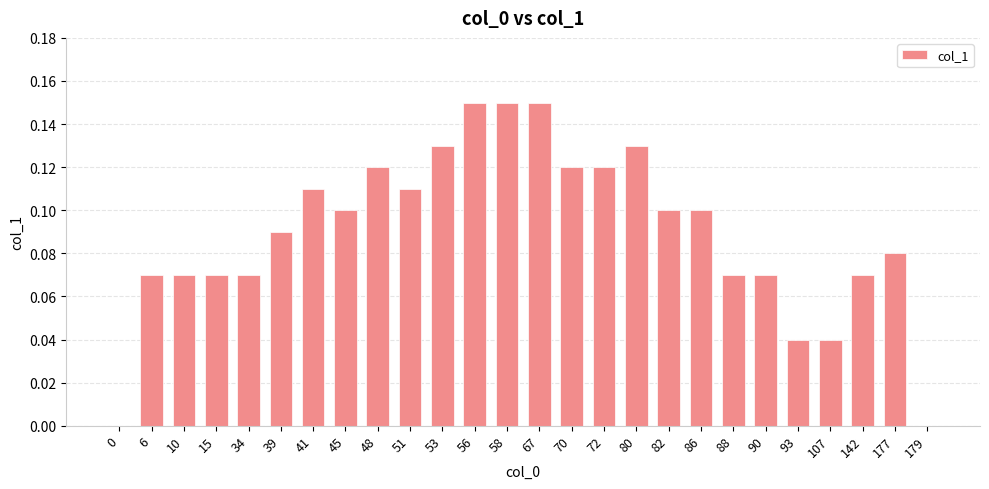

The chart shows a value of 0.3 at 56. True or false?

False